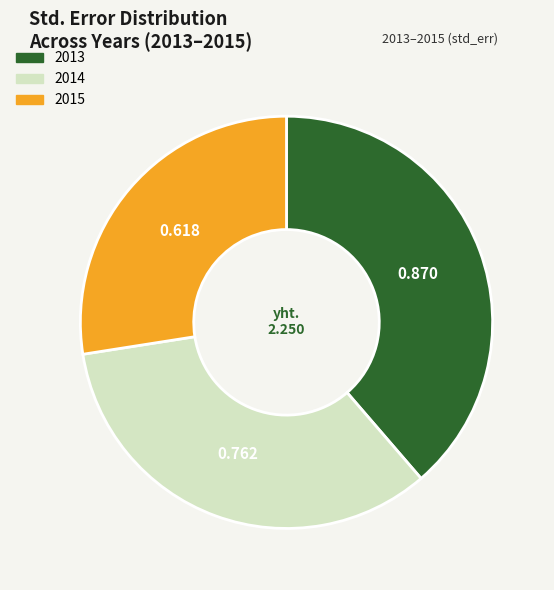

Does 2014 account for over 50% of the chart?

No